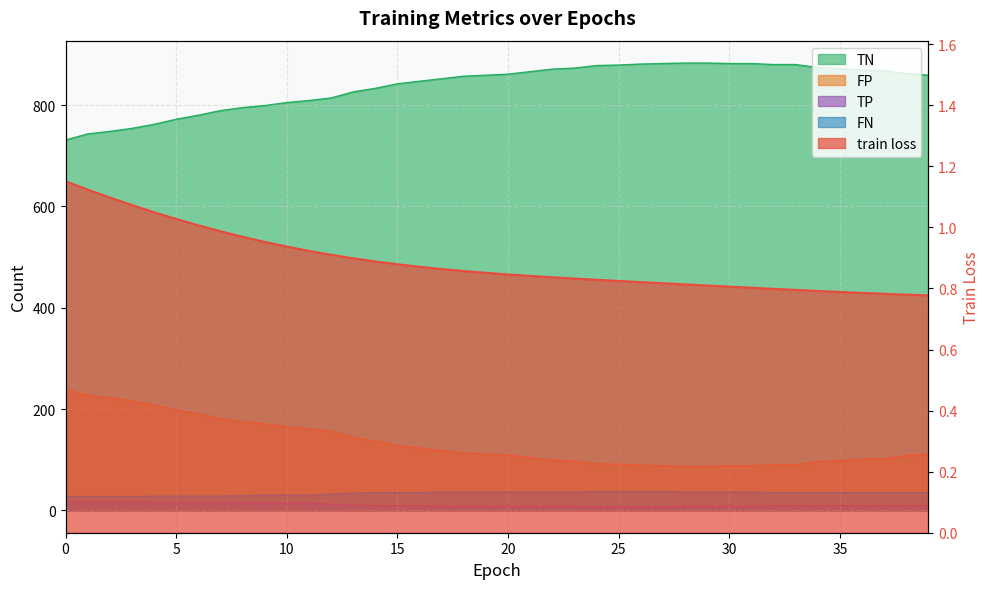

Is it true that FP equals 46.8 at 10?

False